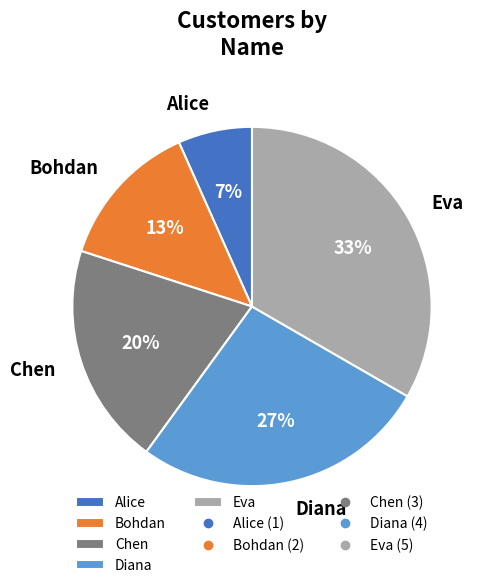

Approximately how many times larger is the value at Bohdan compared to Diana?

0.5